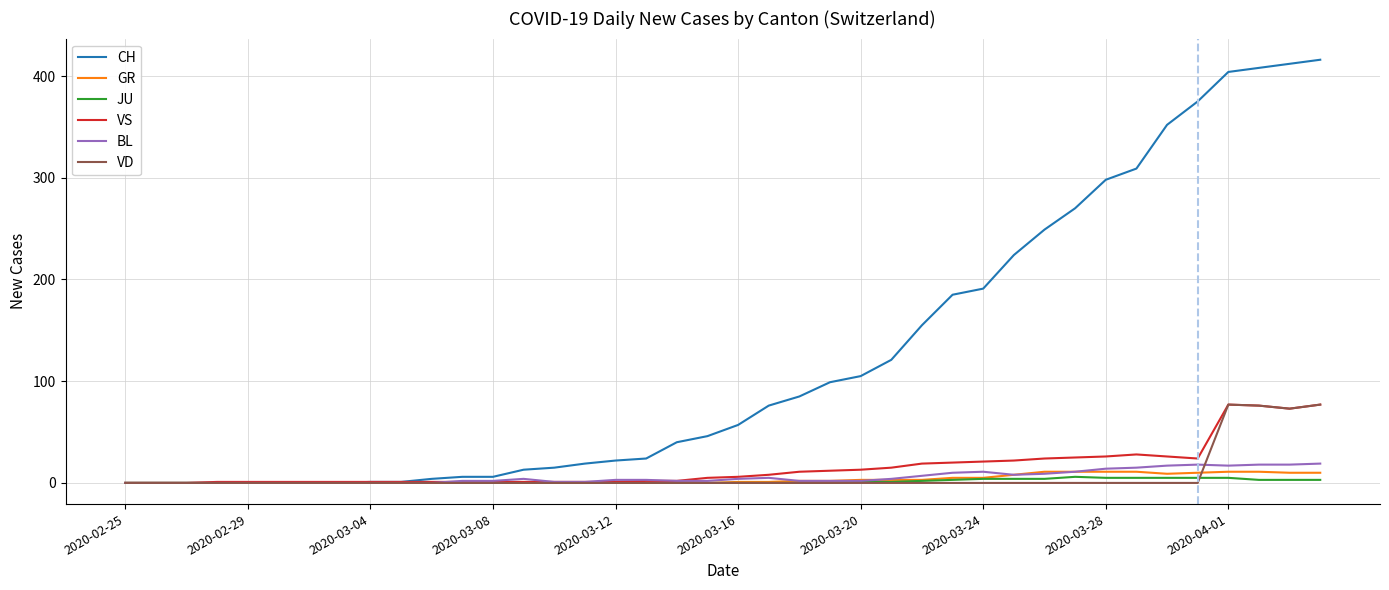

What are all the series names shown in the legend?

CH, GR, JU, VS, BL, VD